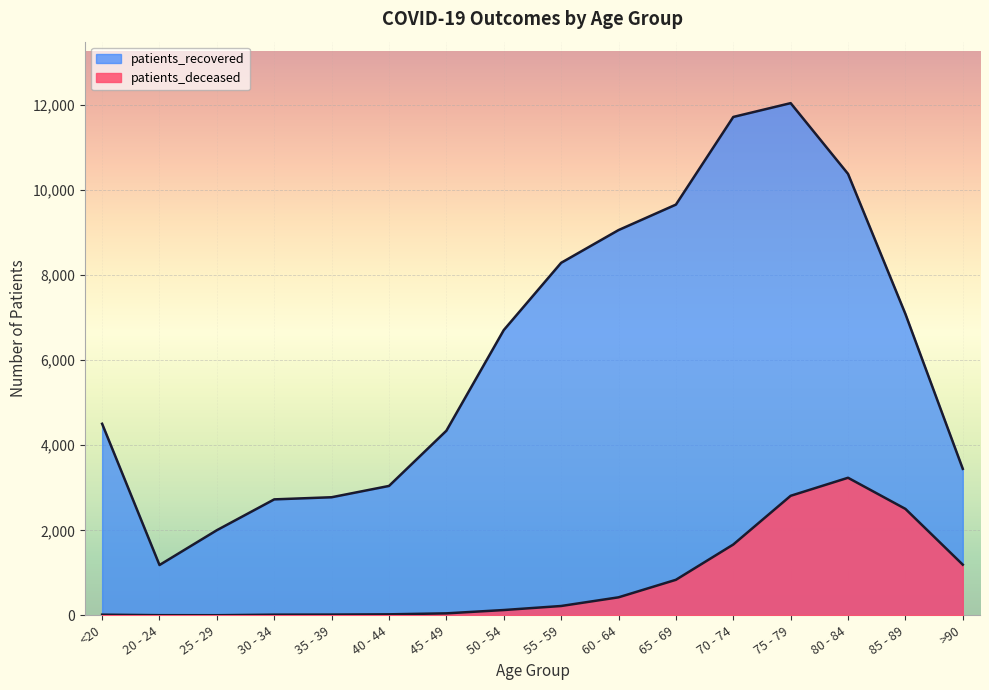

Reading left to right, extract all data points from this chart.

patients_deceased: 16	4	3	16	18	24	47	125	220	424	836	1666	2812	3236	2504	1192
patients_recovered: 4506	1184	2003	2728	2778	3044	4343	6710	8292	9062	9661	11723	12048	10384	7089	3446